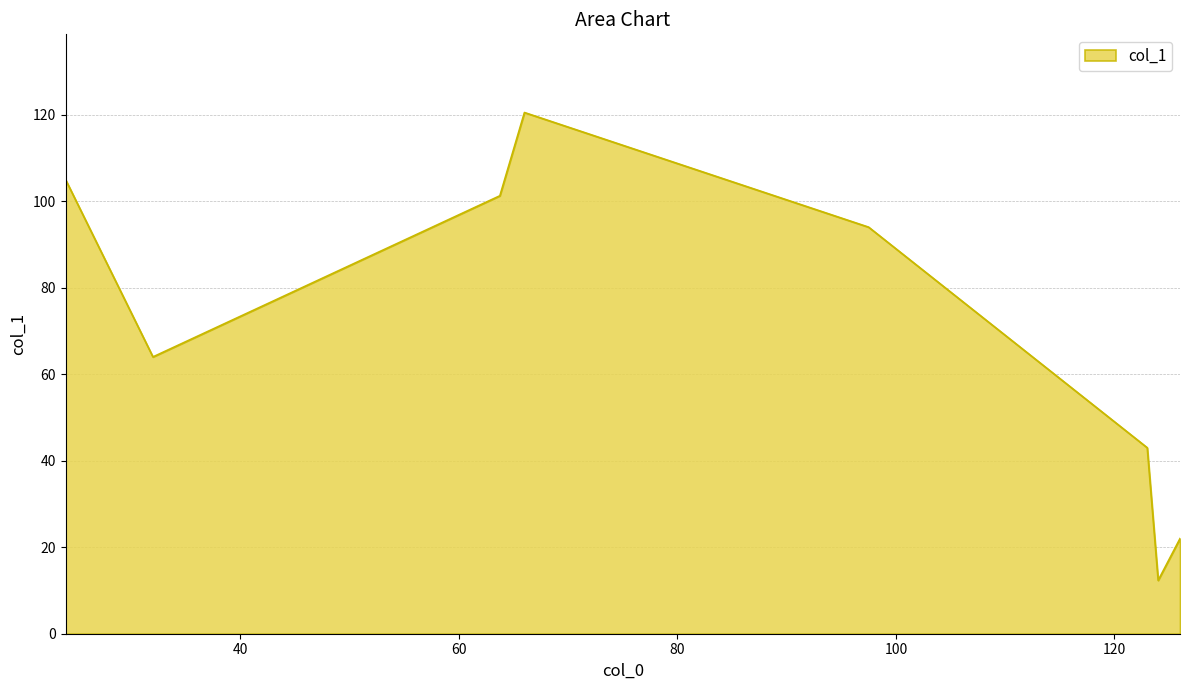

How many categories are shown in the chart?

8